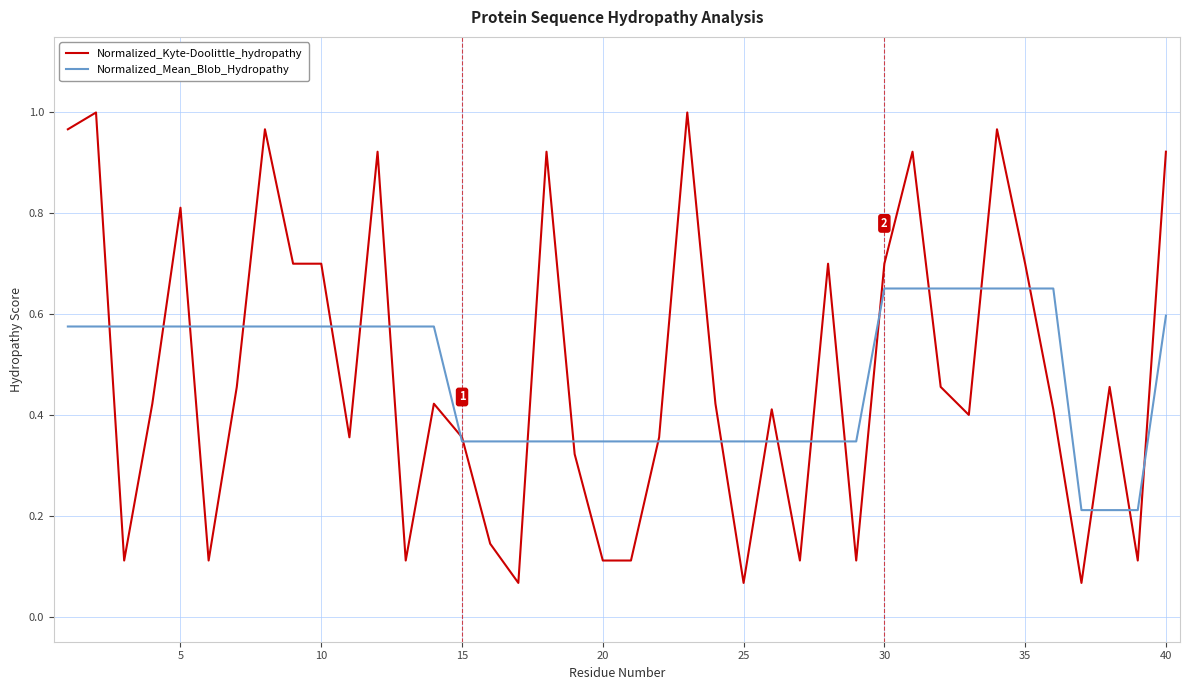

How many distinct data groups are displayed?

2